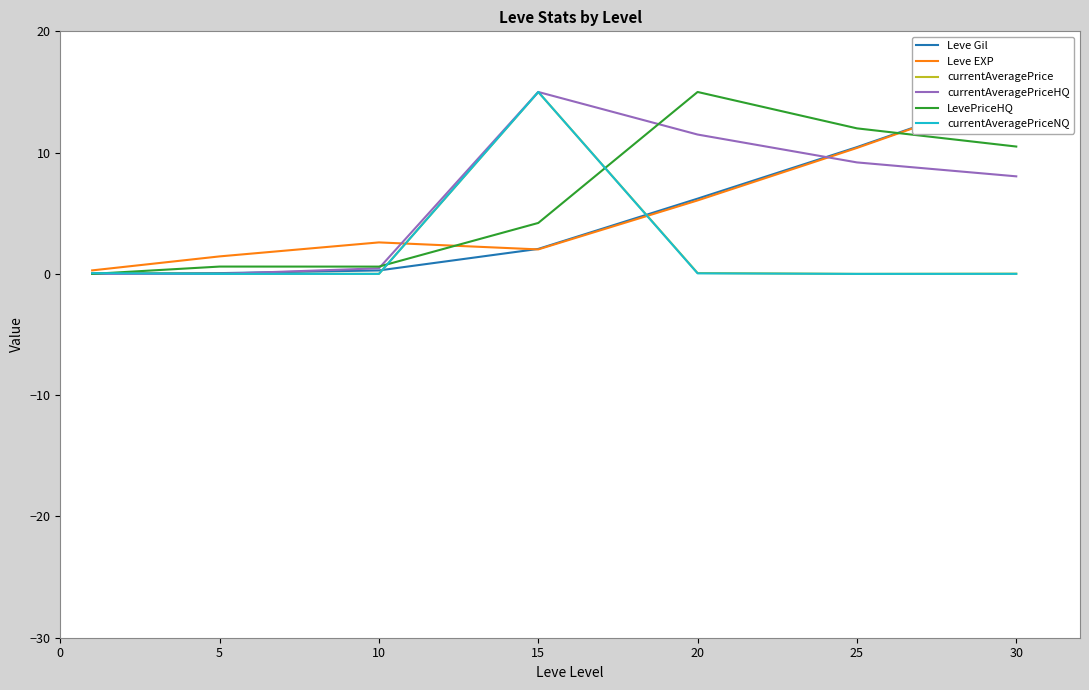

Which category has the highest value in the currentAveragePriceNQ series?

15